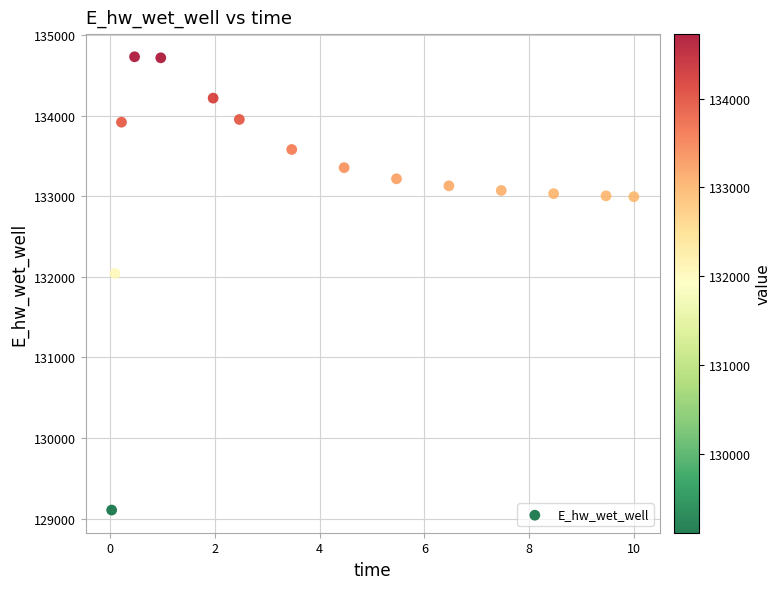

What is the range of X values (max minus min)?

10.0